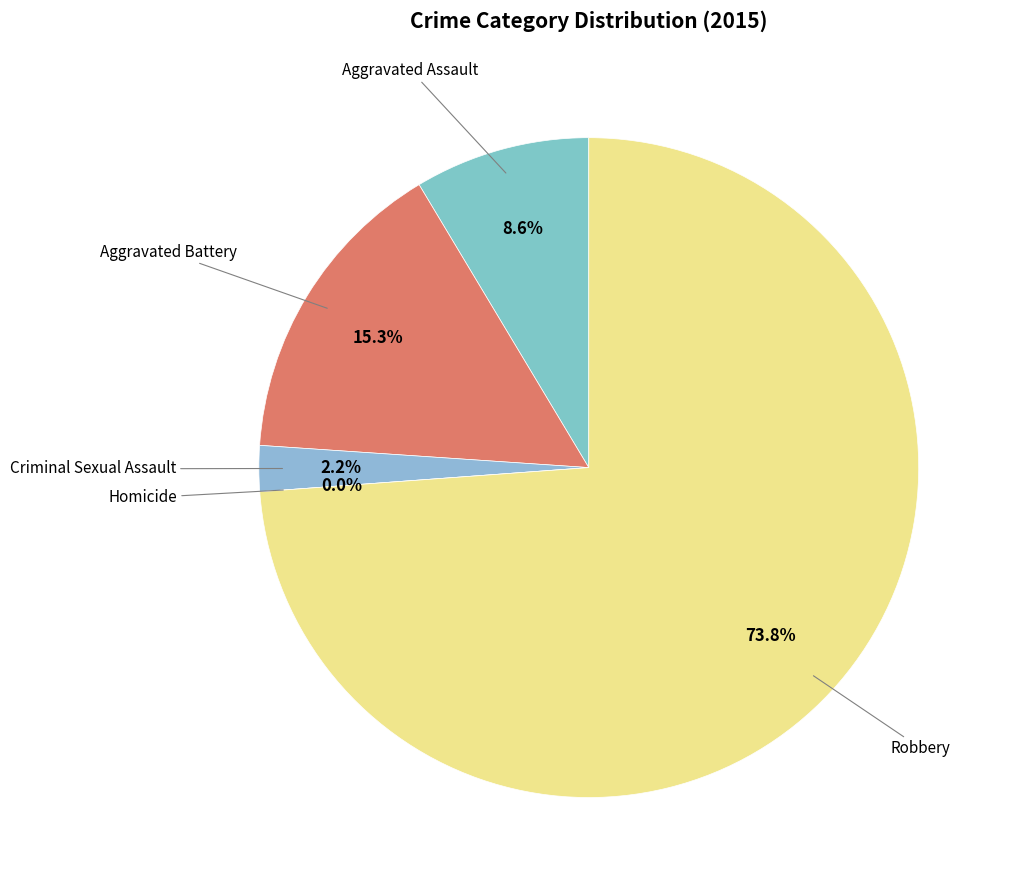

To the nearest percent, what is the difference between the largest and smallest slice percentages?

74%